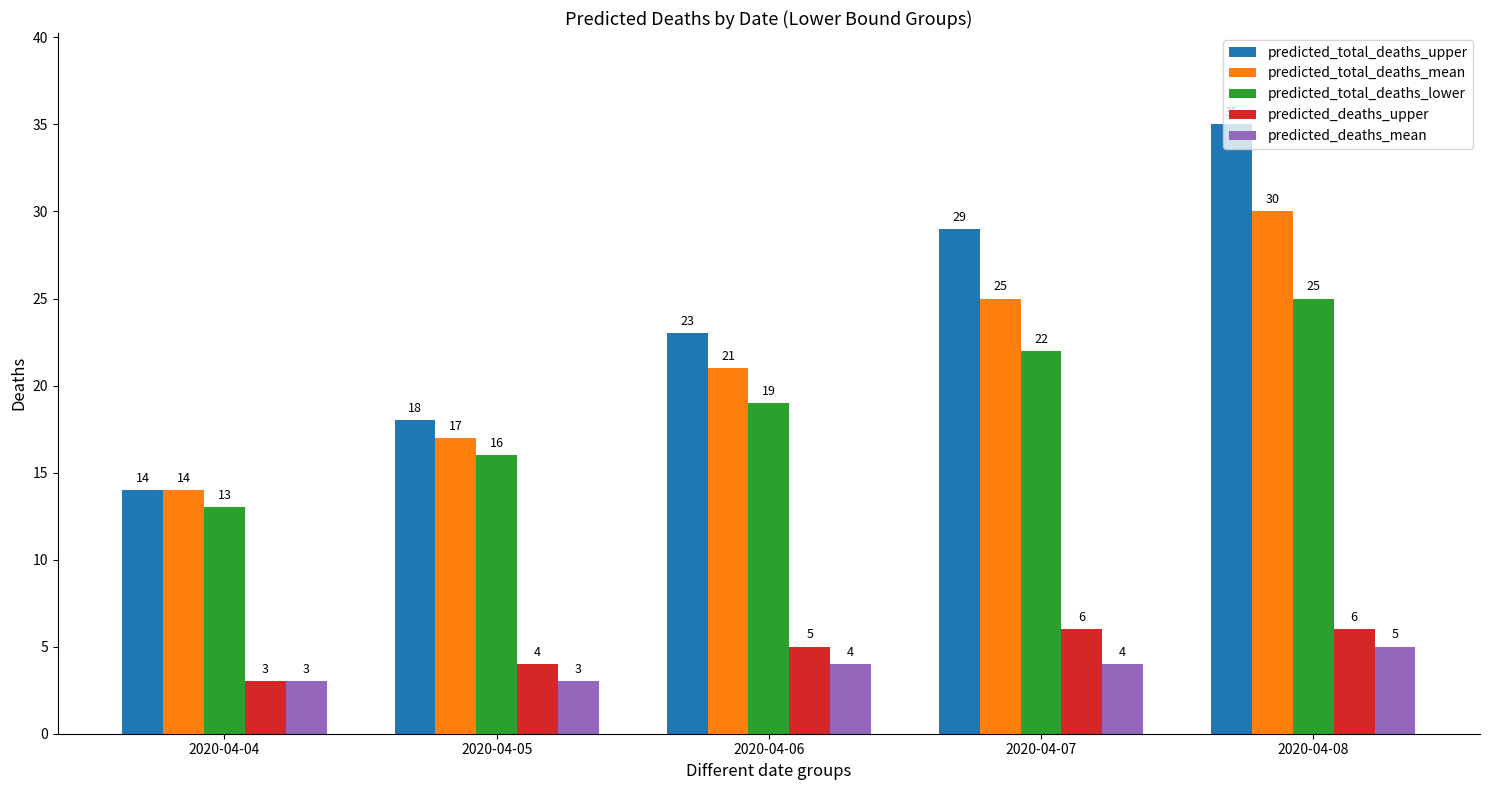

Count the predicted_total_deaths_upper values in the range 18 to 29.

3